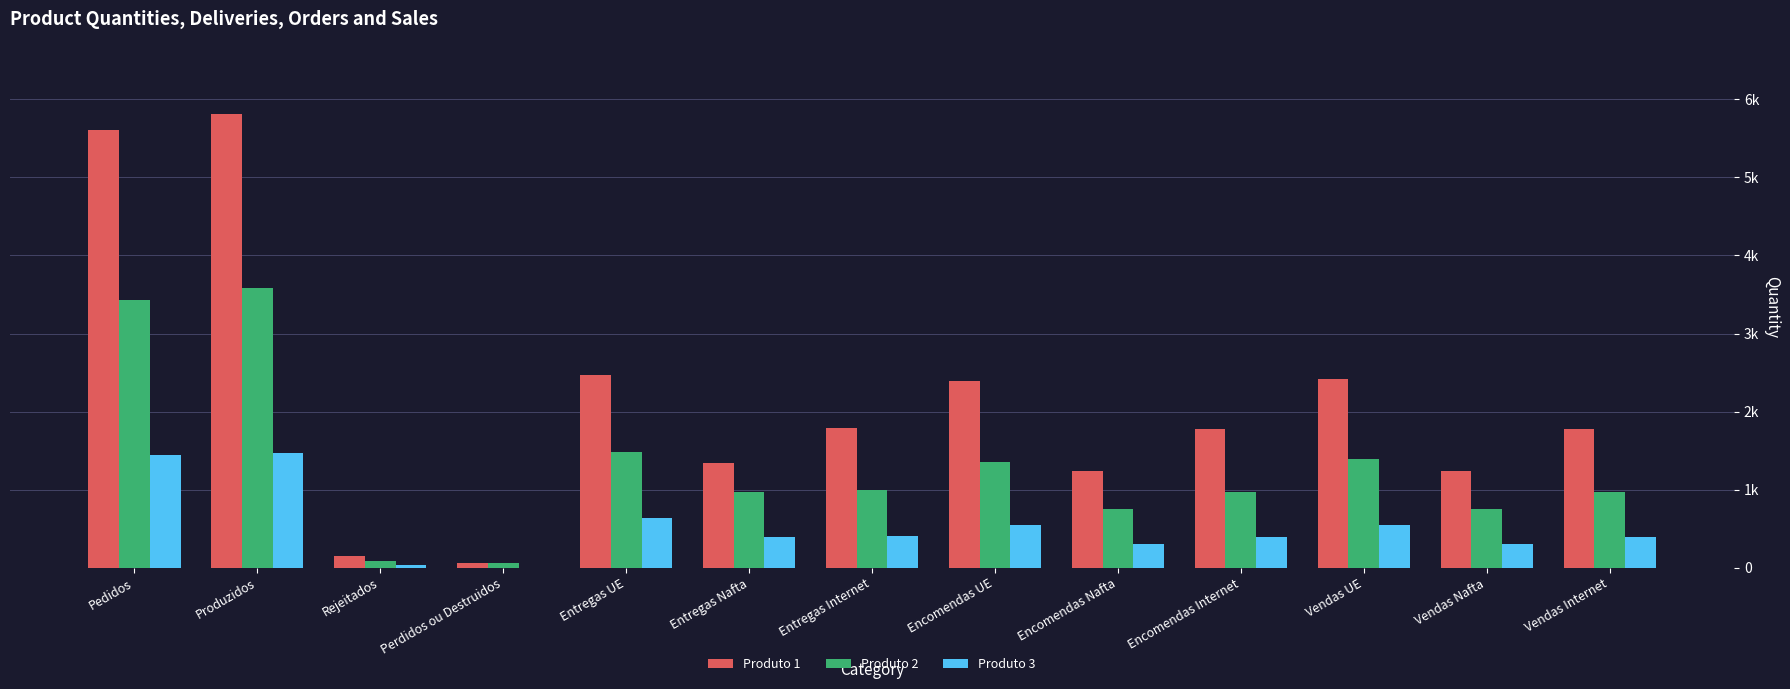

What are all the series names shown in the legend?

Produto 1, Produto 2, Produto 3